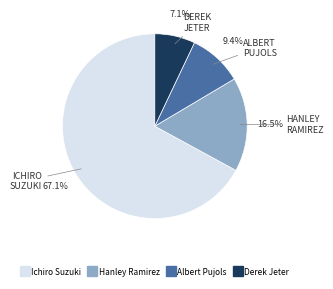

To the nearest percent, what percentage of the pie is Derek Jeter?

7%